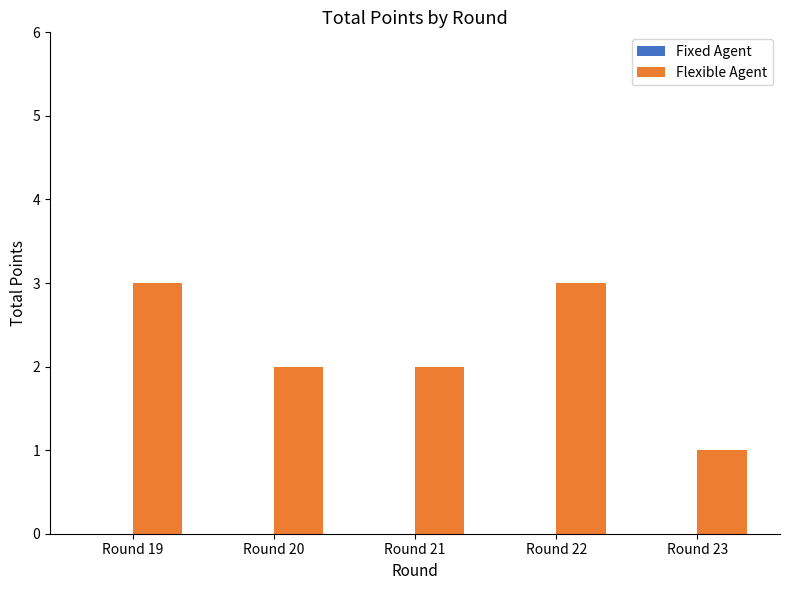

What is the greatest value displayed?

3